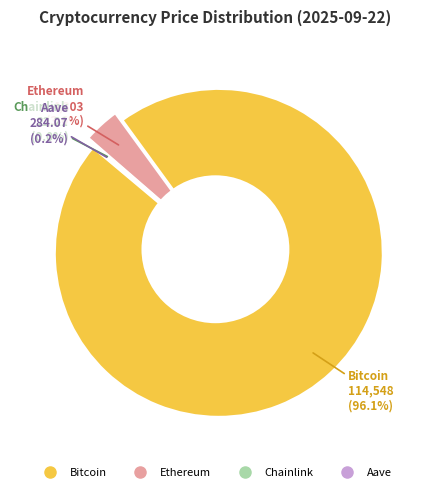

What percentage do Aave and Chainlink together represent?

0.3%